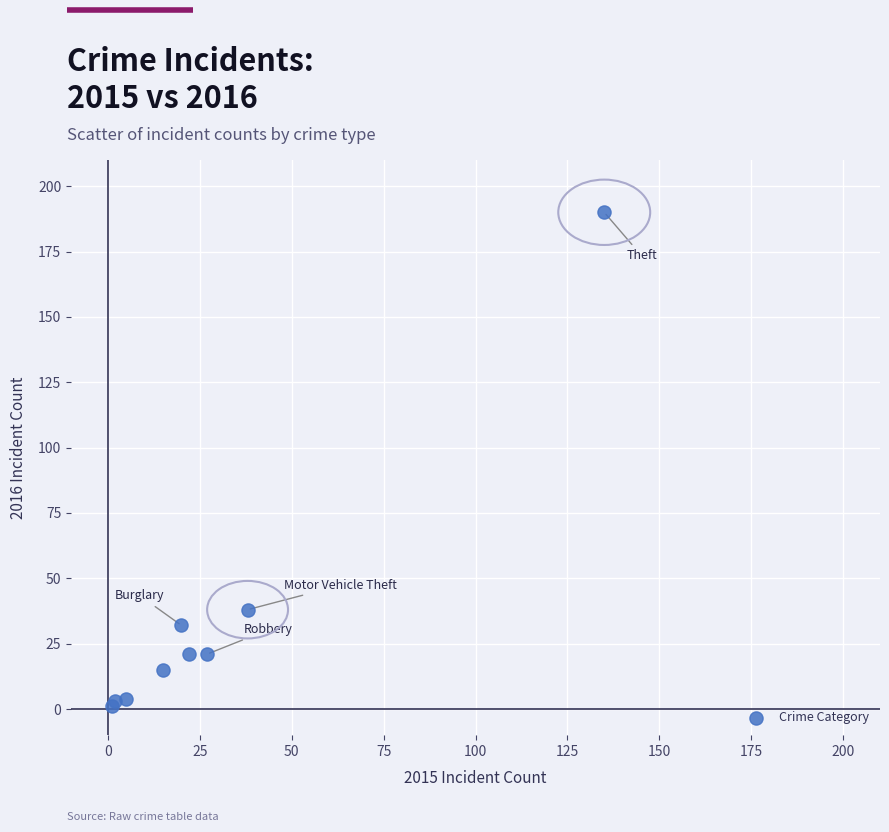

What Y value in the scatter plot is closest to 95?

38